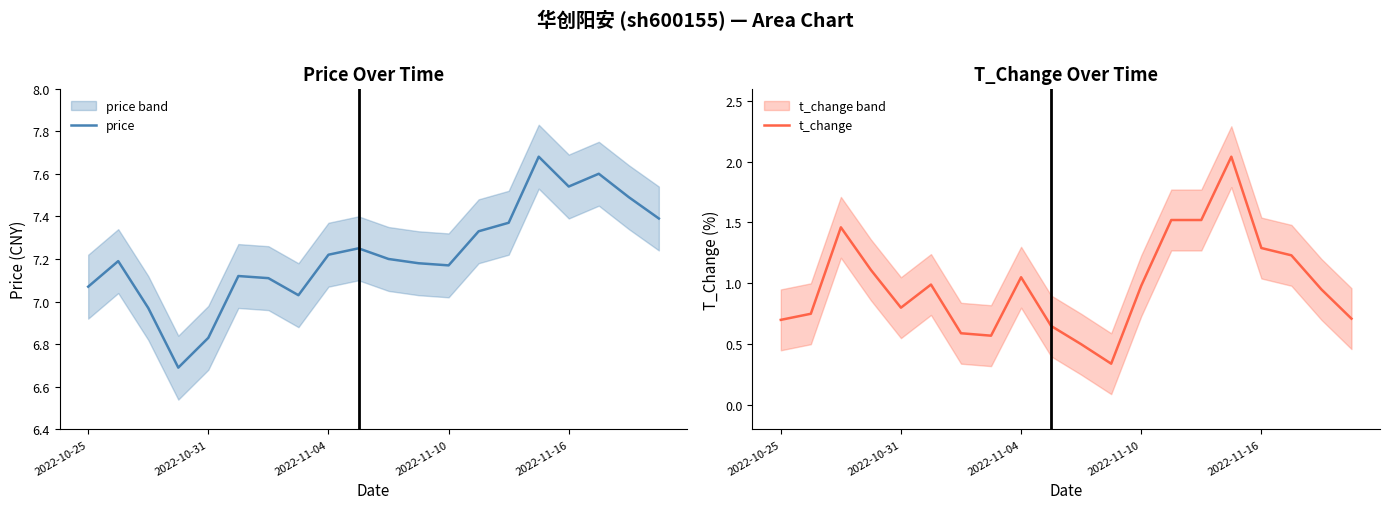

True or false: t_change and price cross at least once.

False